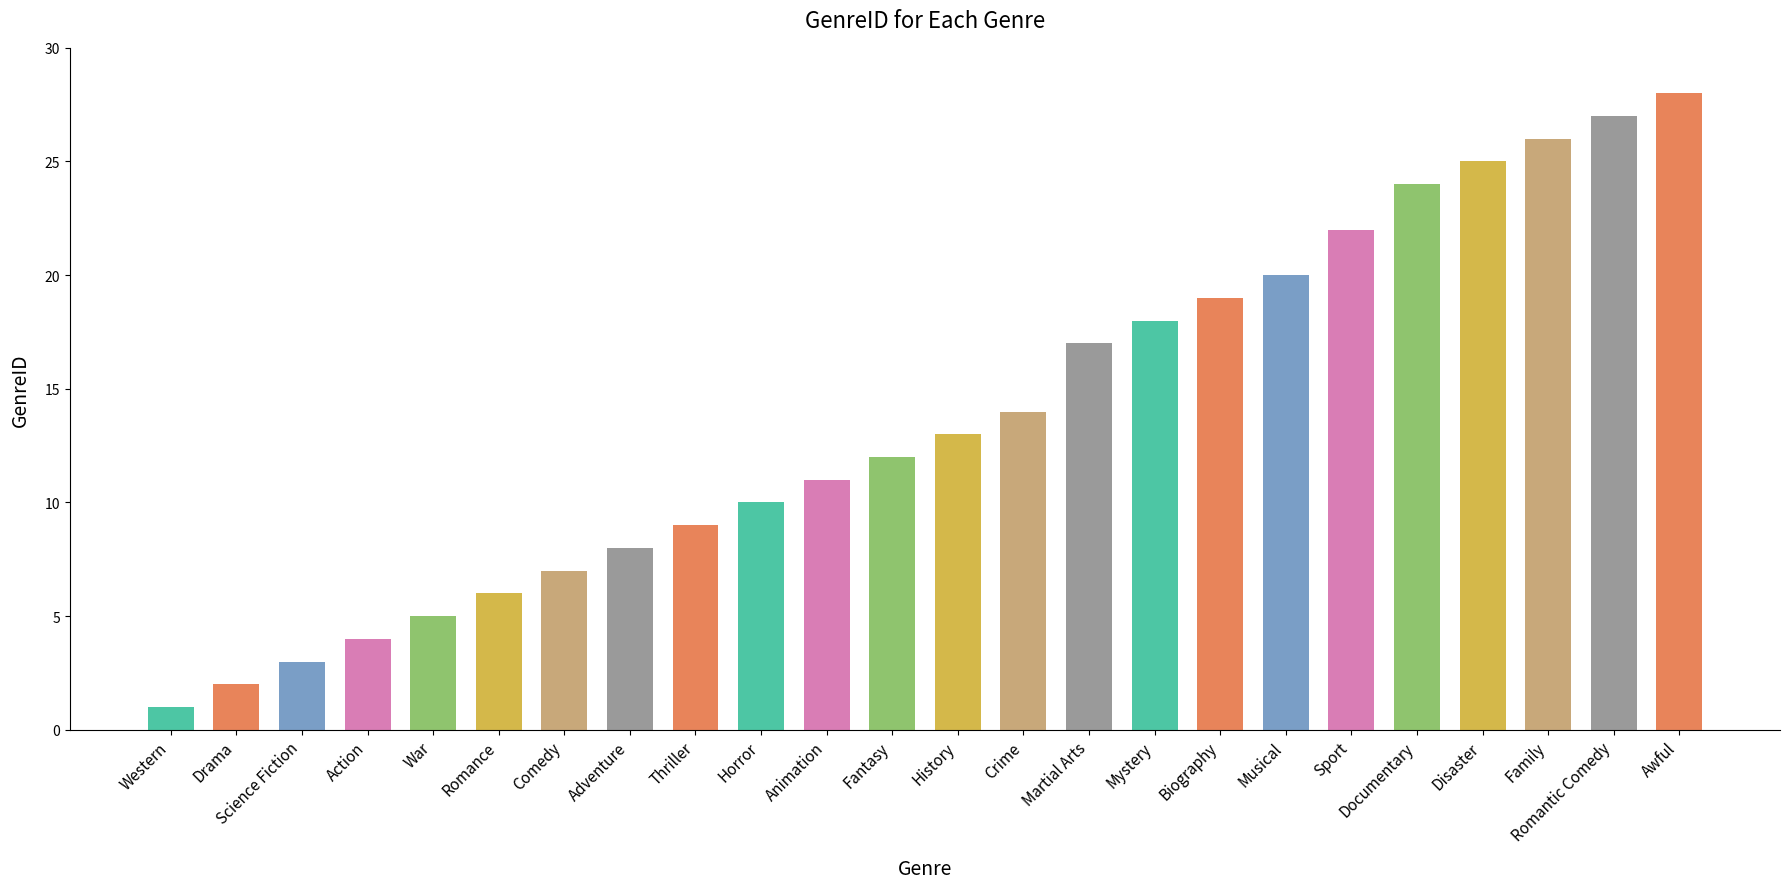

Is it true that the value at Fantasy is 20?

False